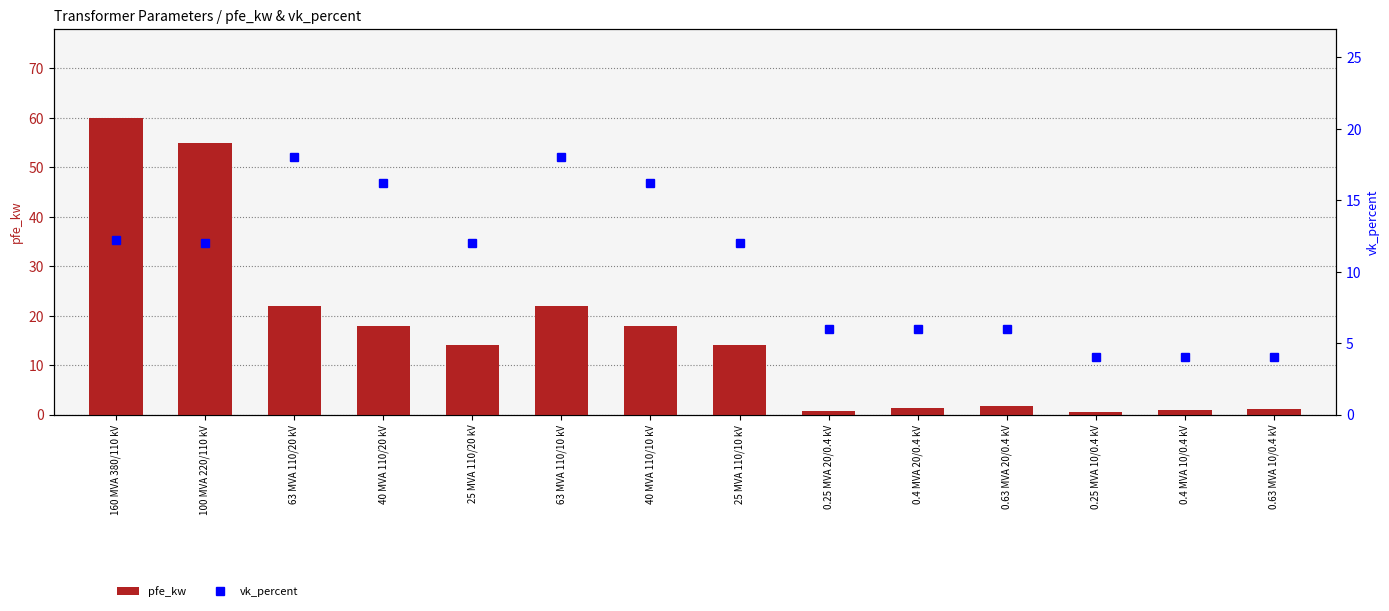

Is the value of vk_percent at 0.25 MVA 20/0.4 kV greater than the value of pfe_kw at 40 MVA 110/10 kV?

No